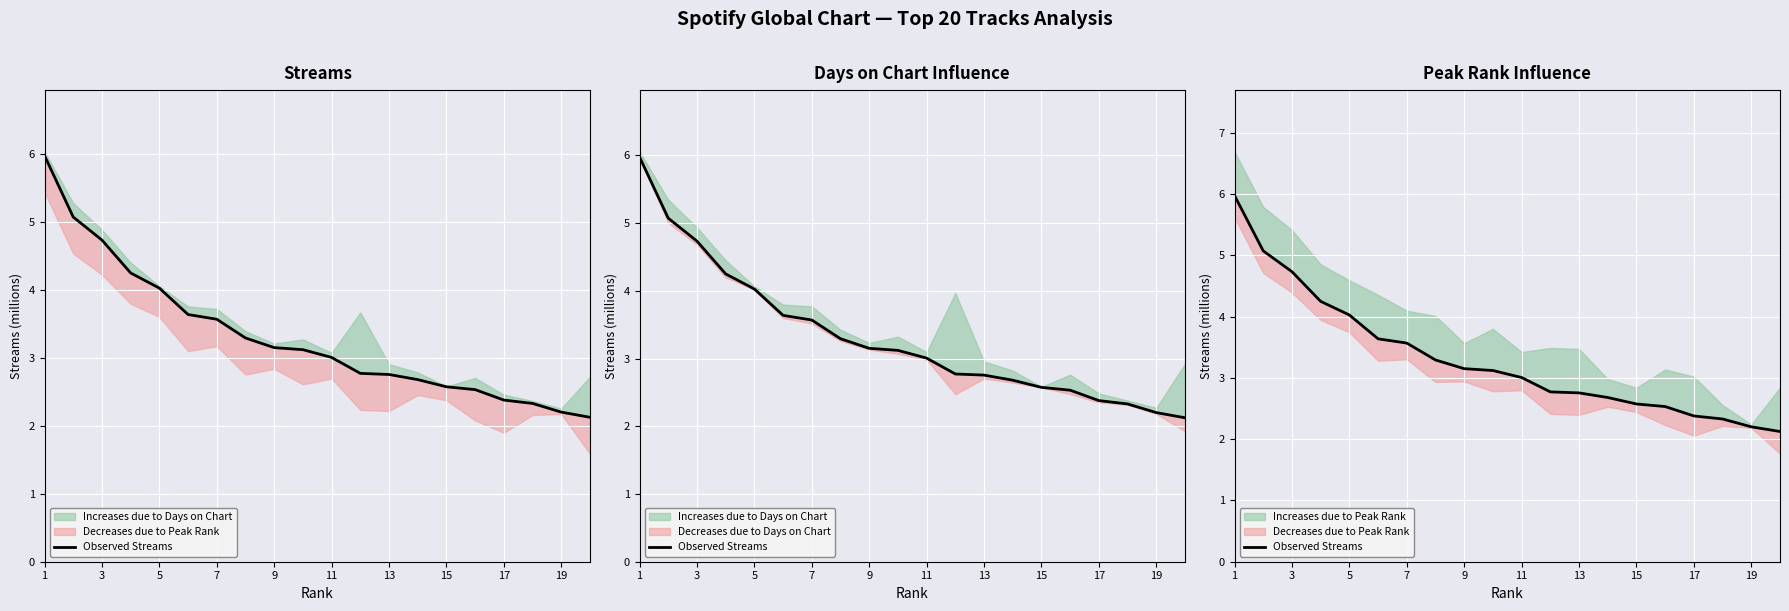

What is the sum of all values?

66.2